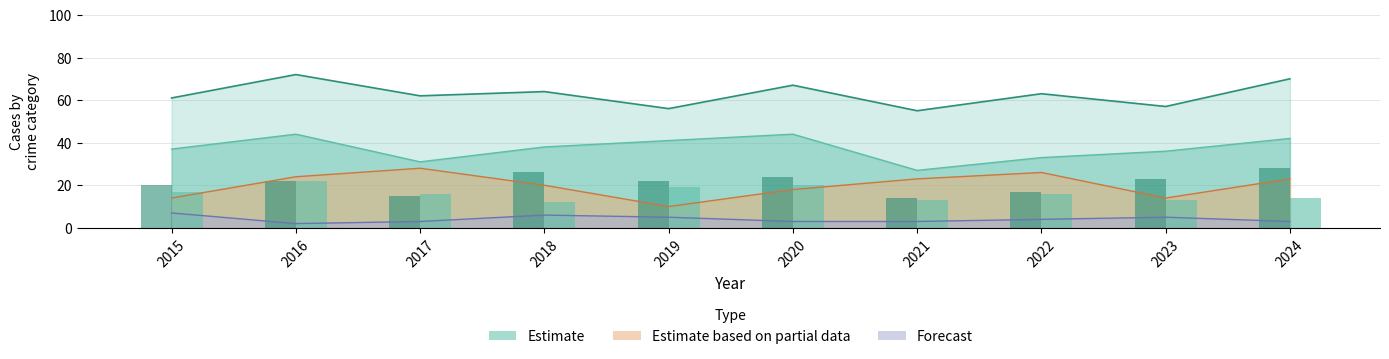

Is the value of Aggravated Assault at 2019 greater than the value of Robbery at 2017?

No